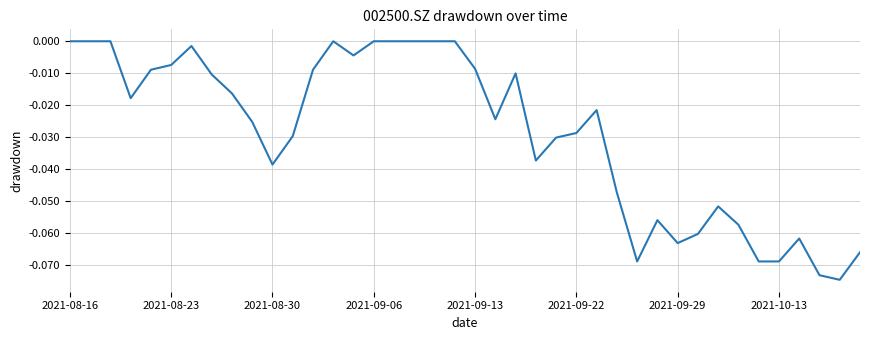

Is it true that the value at 2021-08-16 is 0.0?

True